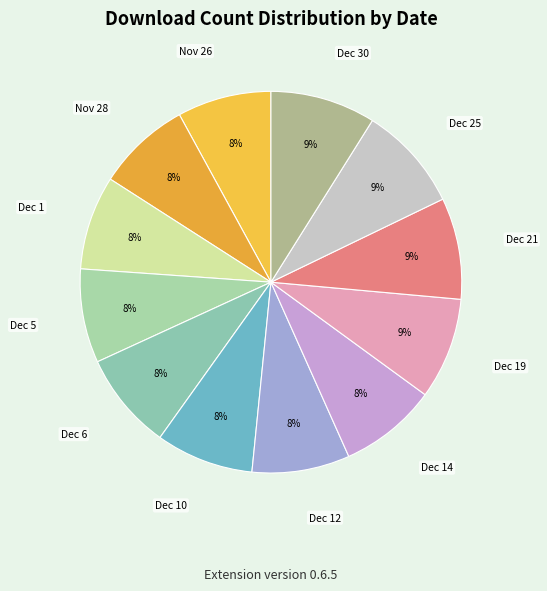

Count the number of slices in the pie.

12